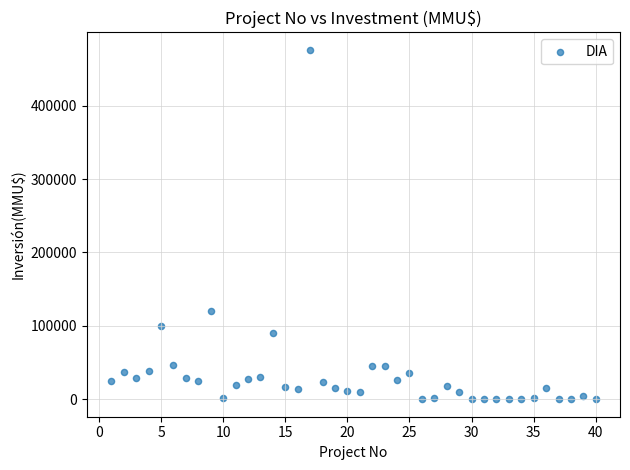

What is the range of Y values (max minus min)?

476000